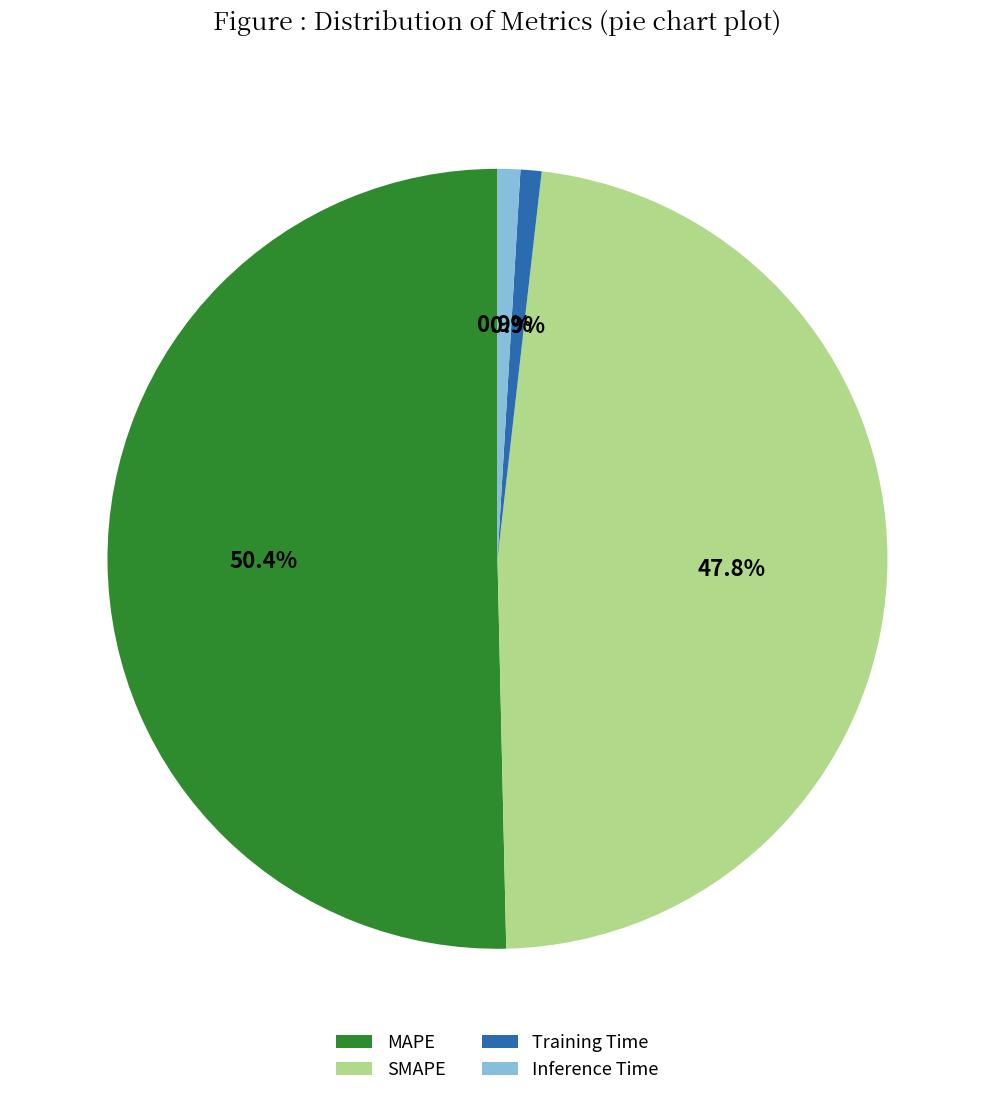

Is it true that MAPE is 45% of the pie?

False